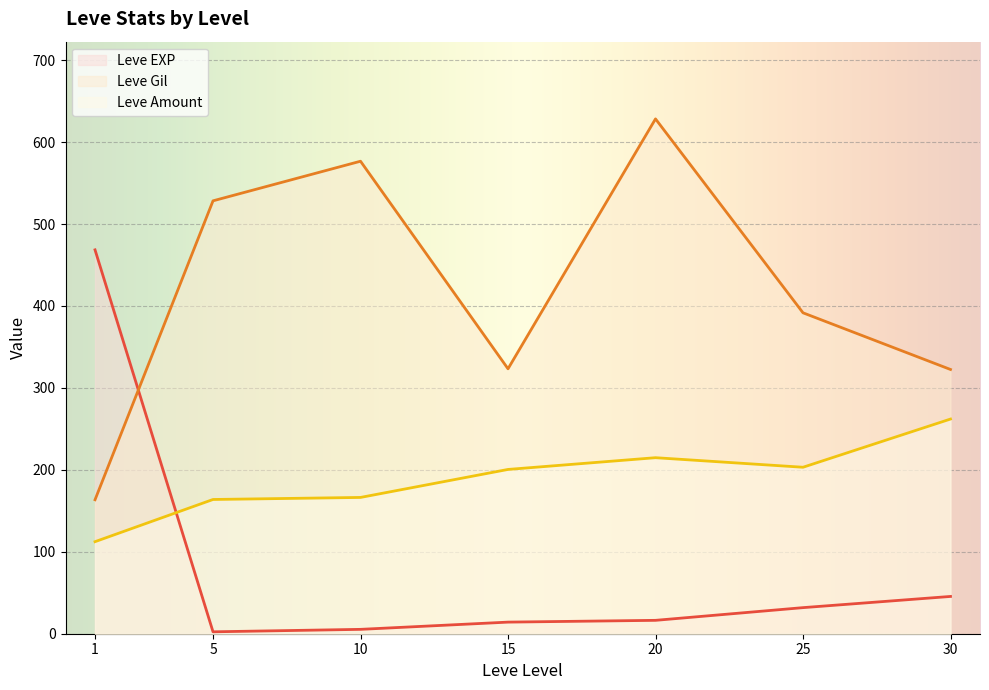

What is the spread (max minus min) of values at 1?

356.2